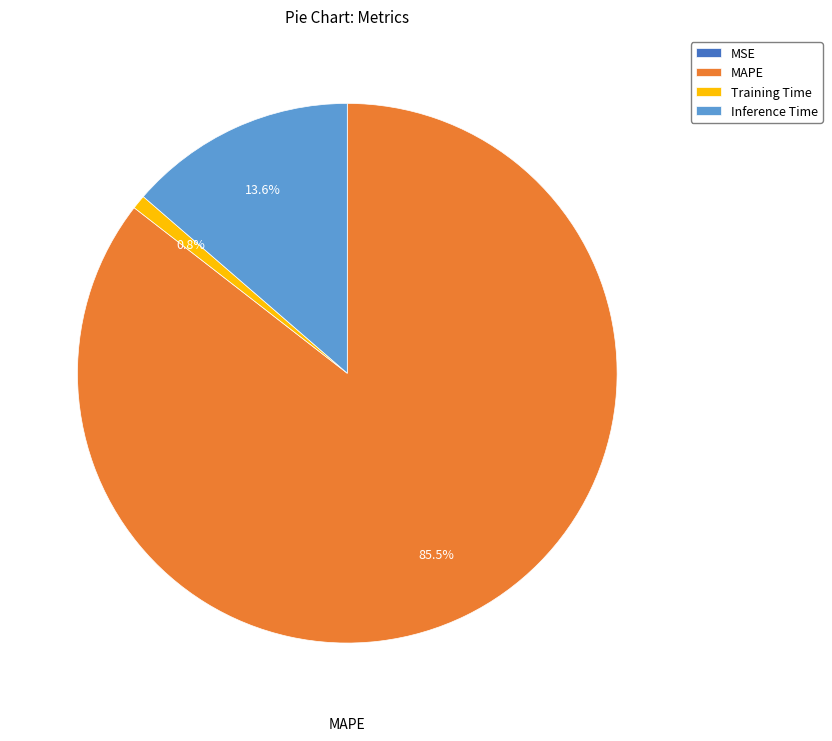

Is there any slice that represents more than half of the pie?

Yes